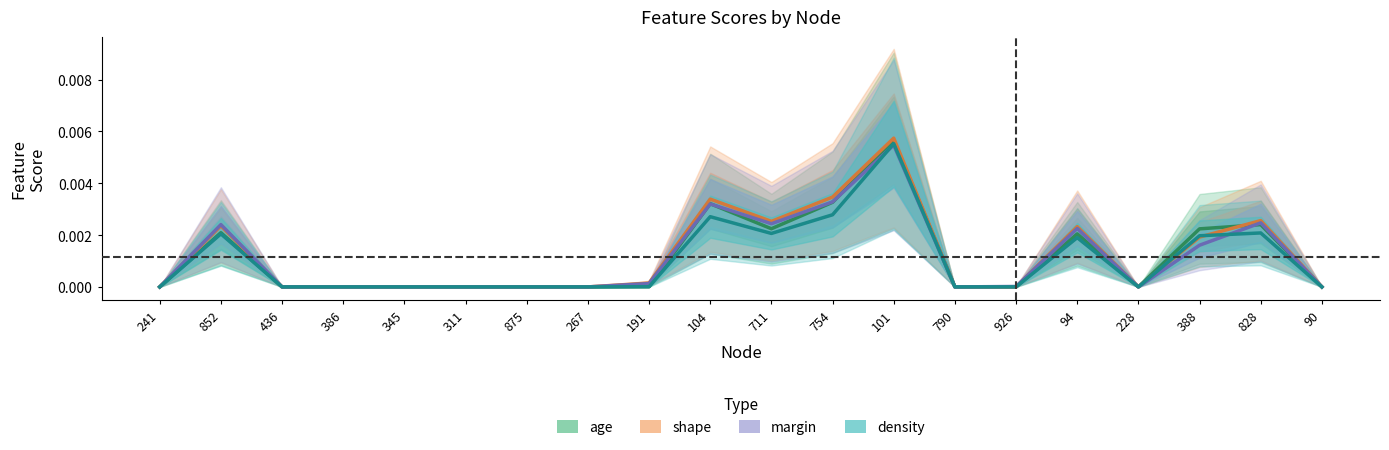

Where is the first local minimum for density?

711